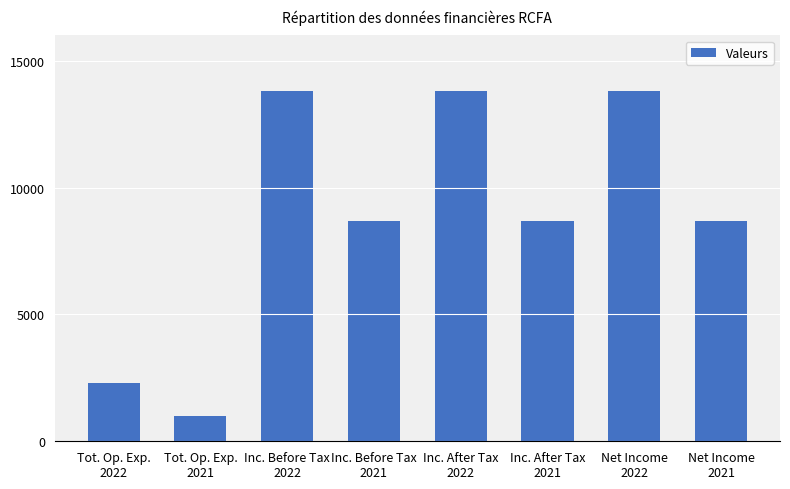

What is the difference between the maximum and minimum values?

12800